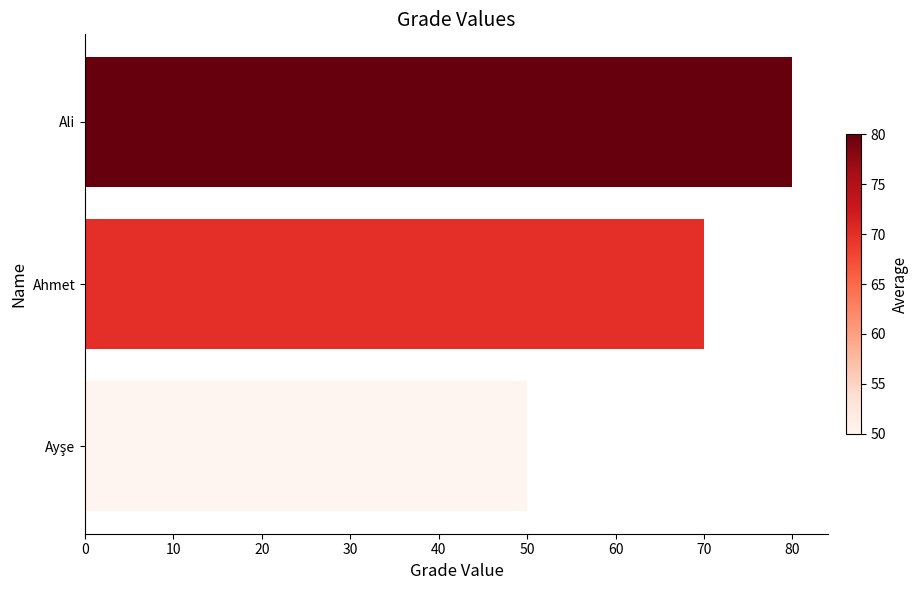

What is the difference between the maximum and minimum values?

30